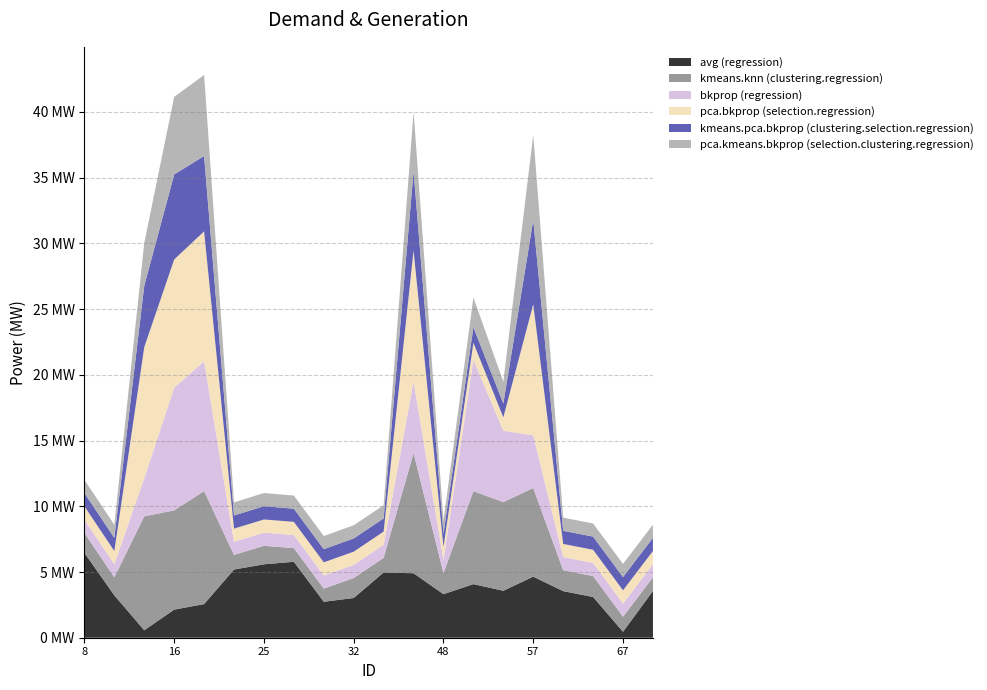

Reading left to right, what are all the values shown in this chart?

avg (regression): 6.5	3.2	0.6	2.1	2.6	5.2	5.6	5.8	2.7	3.0	5.0	4.9	3.3	4.1	3.6	4.6	3.5	3.1	0.5	3.6
kmeans.knn (clustering.regression): 1.5	1.4	8.7	7.6	8.6	1.1	1.4	1.0	1.0	1.5	1.1	9.1	1.6	7.1	6.7	6.7	1.6	1.6	1.1	1.0
bkprop (regression): 1.0	1.0	2.9	9.3	9.9	1.0	1.0	1.0	1.0	1.0	1.0	5.4	1.0	10.0	5.4	4.0	1.0	1.0	1.0	1.0
pca.bkprop (selection.regression): 1.0	1.0	10.0	9.8	9.9	1.0	1.0	1.0	1.0	1.0	1.0	10.0	1.0	1.3	1.0	10.0	1.0	1.0	1.0	1.0
kmeans.pca.bkprop (clustering.selection.regression): 1.0	1.0	4.7	6.5	5.7	1.0	1.0	1.0	1.0	1.0	1.0	6.0	1.0	1.2	1.0	6.4	1.0	1.0	1.0	1.0
pca.kmeans.bkprop (selection.clustering.regression): 1.0	1.0	3.3	5.9	6.2	1.0	1.0	1.0	1.0	1.0	1.0	4.5	1.0	2.3	1.7	6.5	1.0	1.0	1.0	1.0